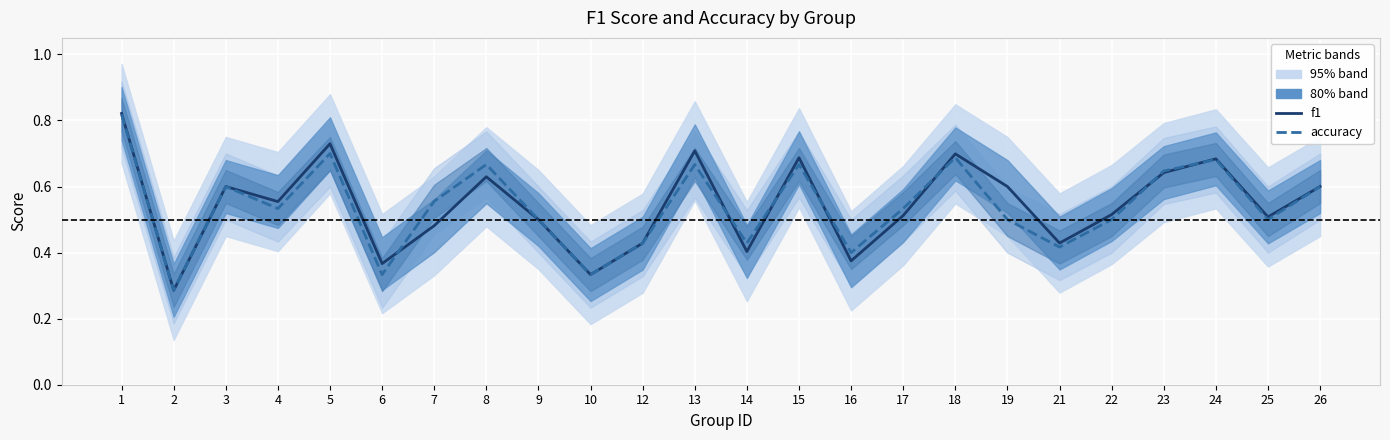

At which category does the chart reach its minimum across all series?

2